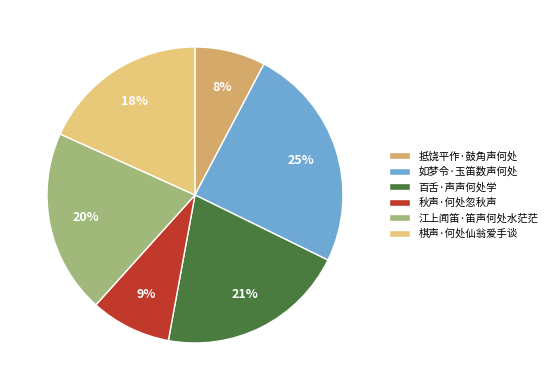

To the nearest percent, what percentage of the pie is 百舌·声声何处学?

21%